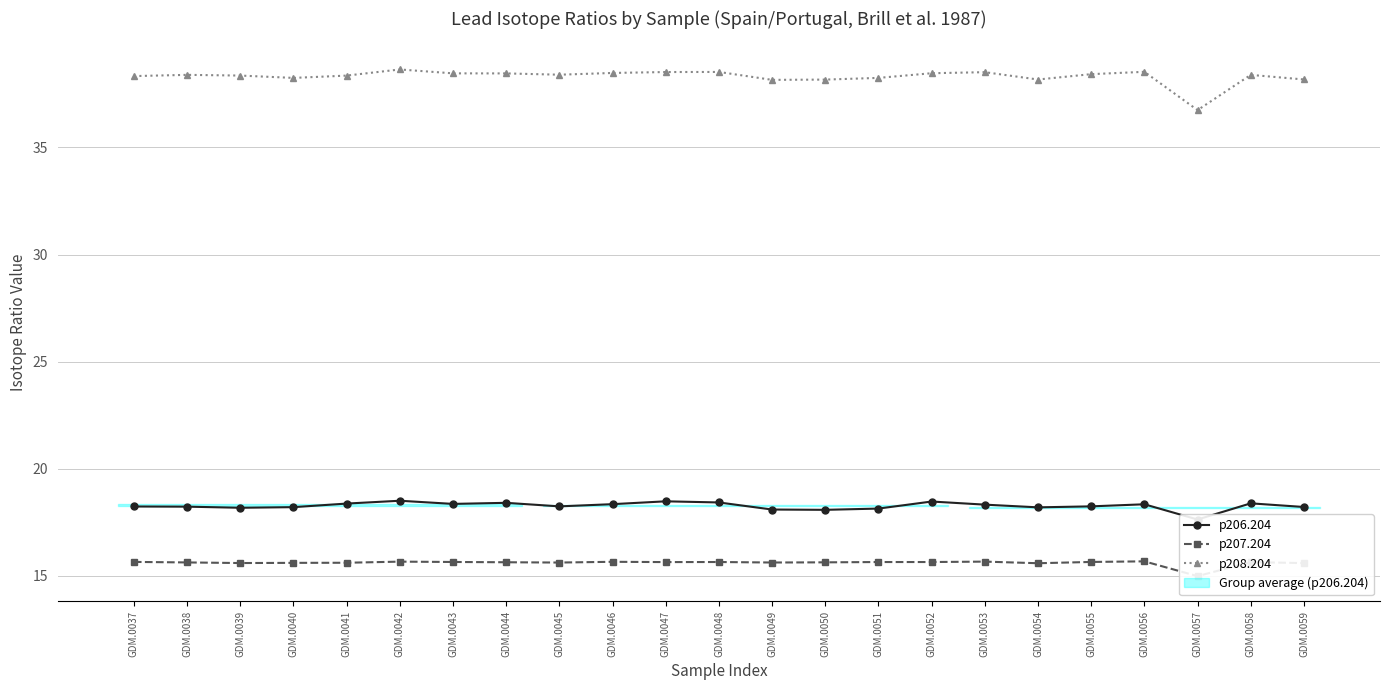

Is this an area chart (filled region under the line)?

No